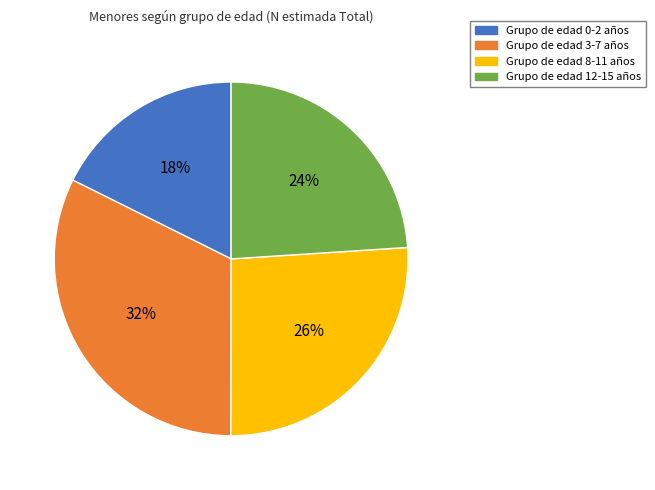

Is there any slice that represents more than half of the pie?

No